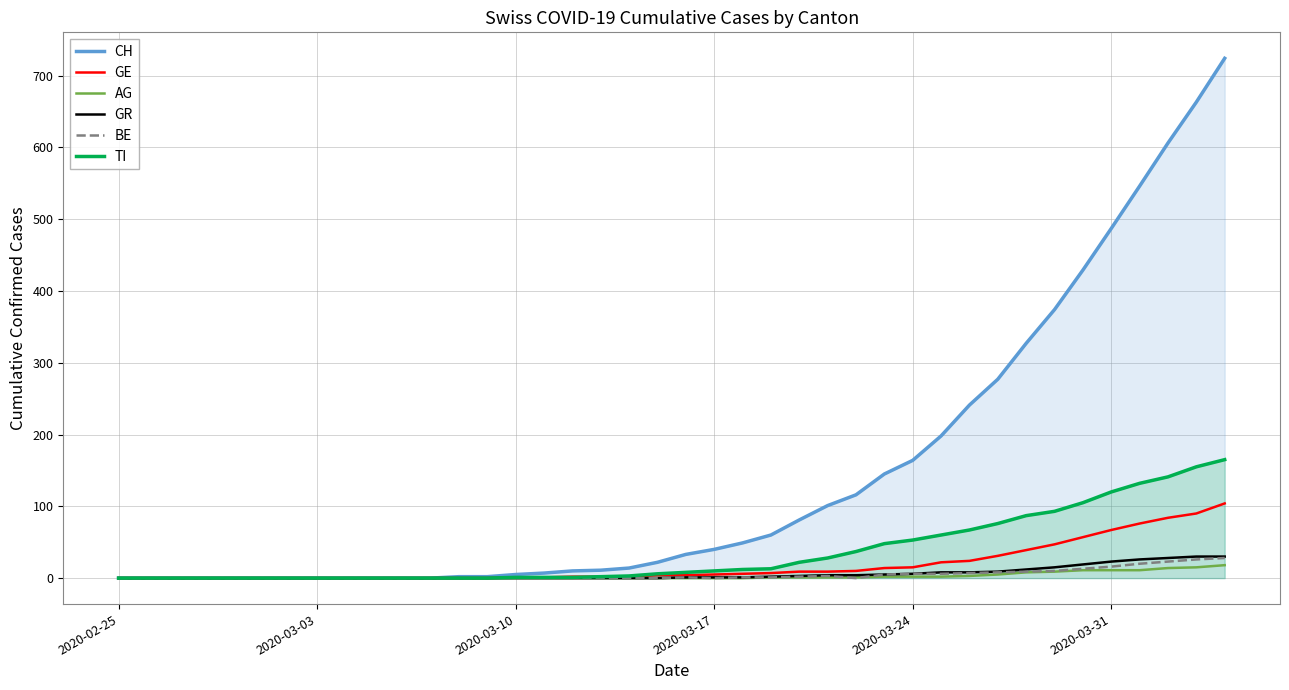

Reading left to right, list all the values displayed in this chart.

CH: 0	0	0	0	0	0	0	0	0	0	0	0	2	2	5	7	10	11	14	22	33	40	49	60	81	101	116	145	164	198	241	277	327	374	429	487	546	606	663	724
GE: 0	0	0	0	0	0	0	0	0	0	0	0	0	0	1	1	2	2	2	4	4	5	6	7	9	9	10	14	15	22	24	31	39	47	57	67	76	84	90	104
AG: 0	0	0	0	0	0	0	0	0	0	0	0	0	0	0	0	0	0	0	0	0	0	0	1	1	1	1	2	2	2	3	5	8	9	11	11	11	14	15	18
GR: 0	0	0	0	0	0	0	0	0	0	0	0	0	0	0	0	0	0	0	0	1	1	1	2	3	4	4	5	6	8	8	9	12	15	19	23	26	28	30	30
BE: 0	0	0	0	0	0	0	0	0	0	0	0	0	0	0	0	0	0	0	0	1	0	1	1	2	3	0	5	6	6	7	8	9	10	13	16	20	23	26	28
TI: 0	0	0	0	0	0	0	0	0	0	0	0	0	0	1	1	1	2	3	6	8	10	12	13	22	28	37	48	53	60	67	76	87	93	105	120	132	141	155	165